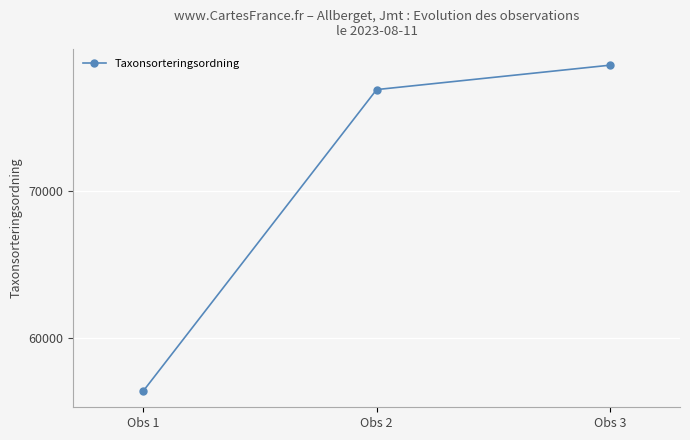

Is it true that the value at Obs 3 is 31757?

False